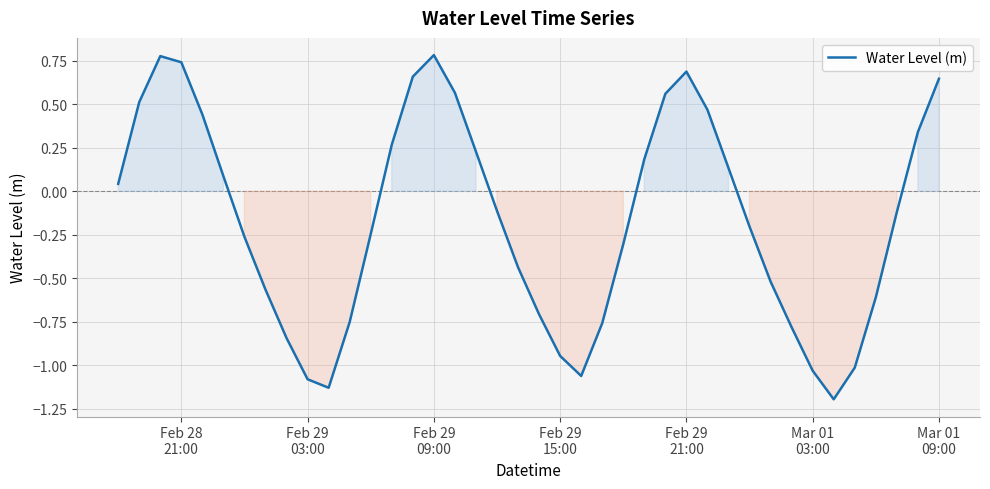

What is the minimum value shown in the chart?

-1.2